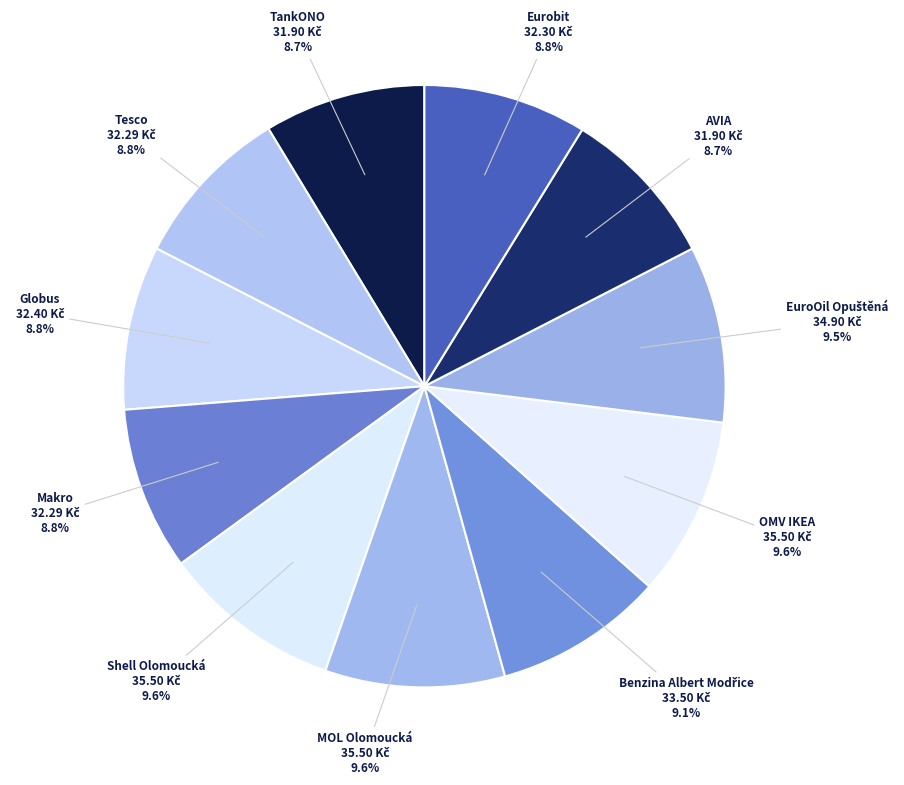

To the nearest percent, what is the combined percentage of Shell Olomoucká and TankONO?

18%